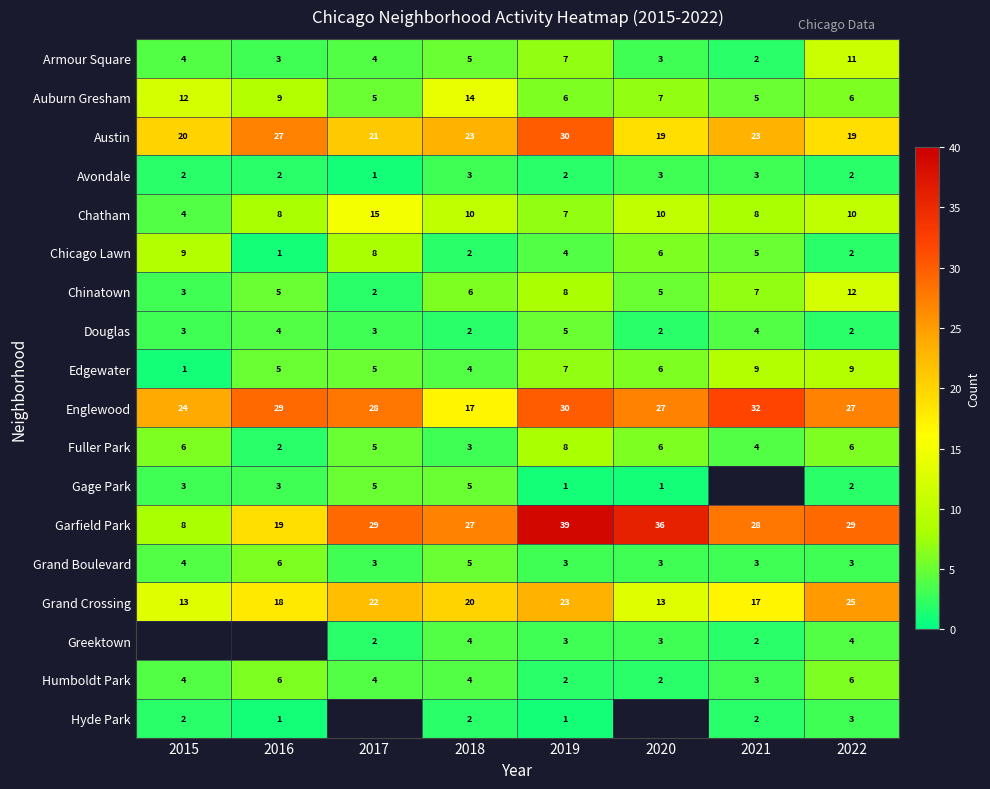

Which category has the highest value across all series?

2019